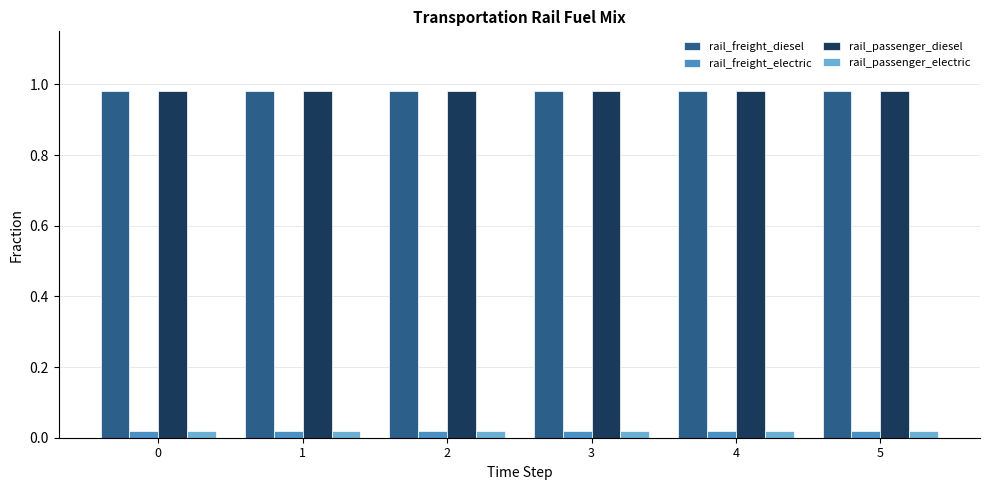

True or false: rail_freight_diesel has a value of 0.5 at 3.

False